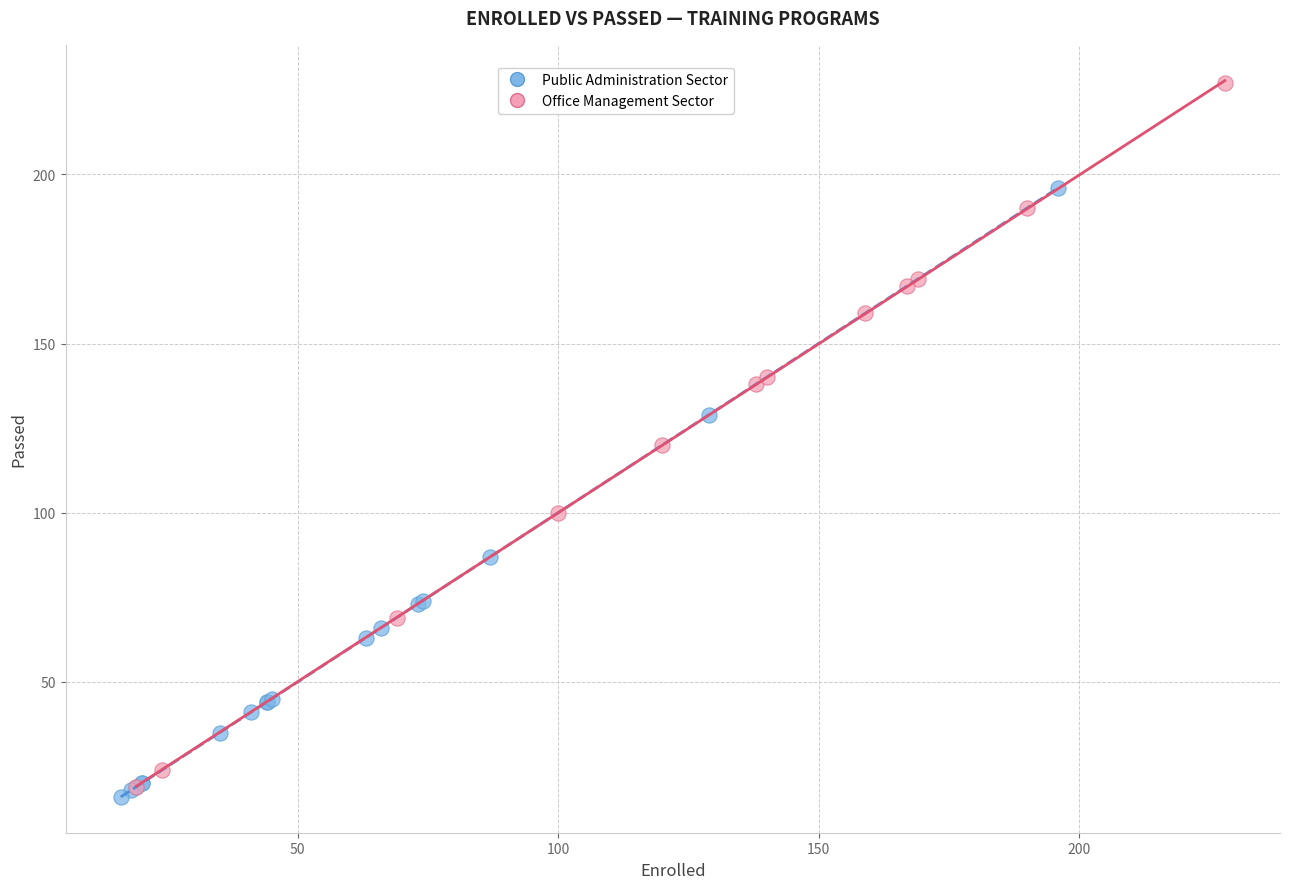

Which series reaches the maximum Y coordinate?

Office Management Sector